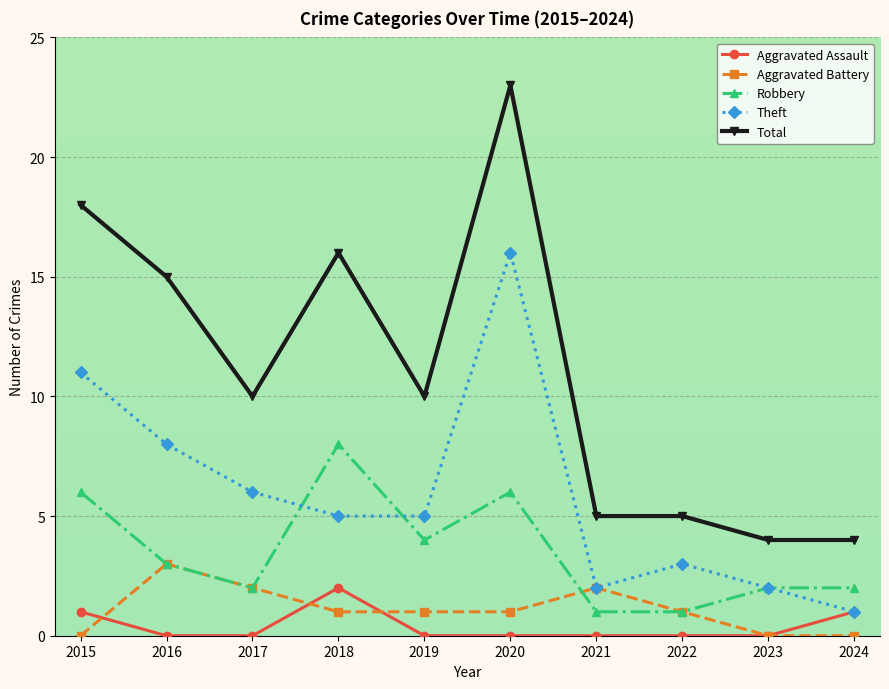

List the series in order of their peak value, lowest first.

Aggravated Assault, Aggravated Battery, Robbery, Theft, Total